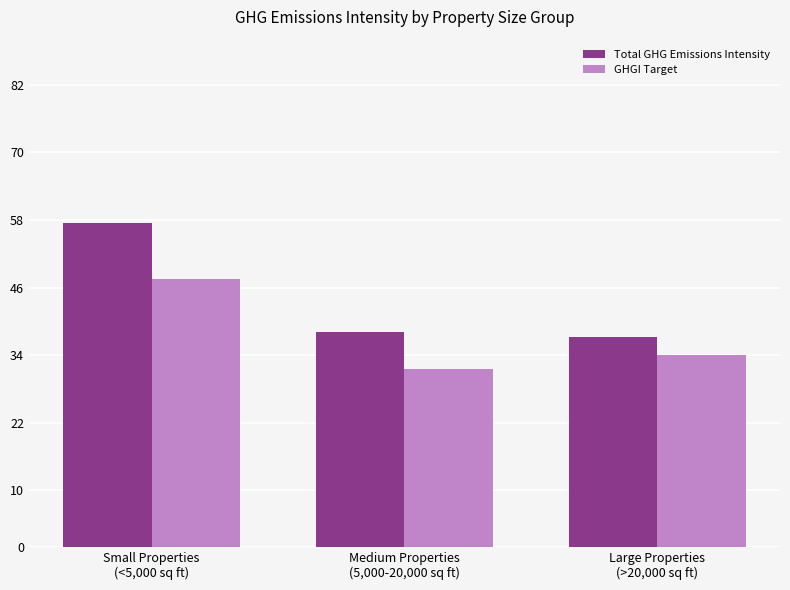

How many data points in Total GHG Emissions Intensity are less than 38?

1